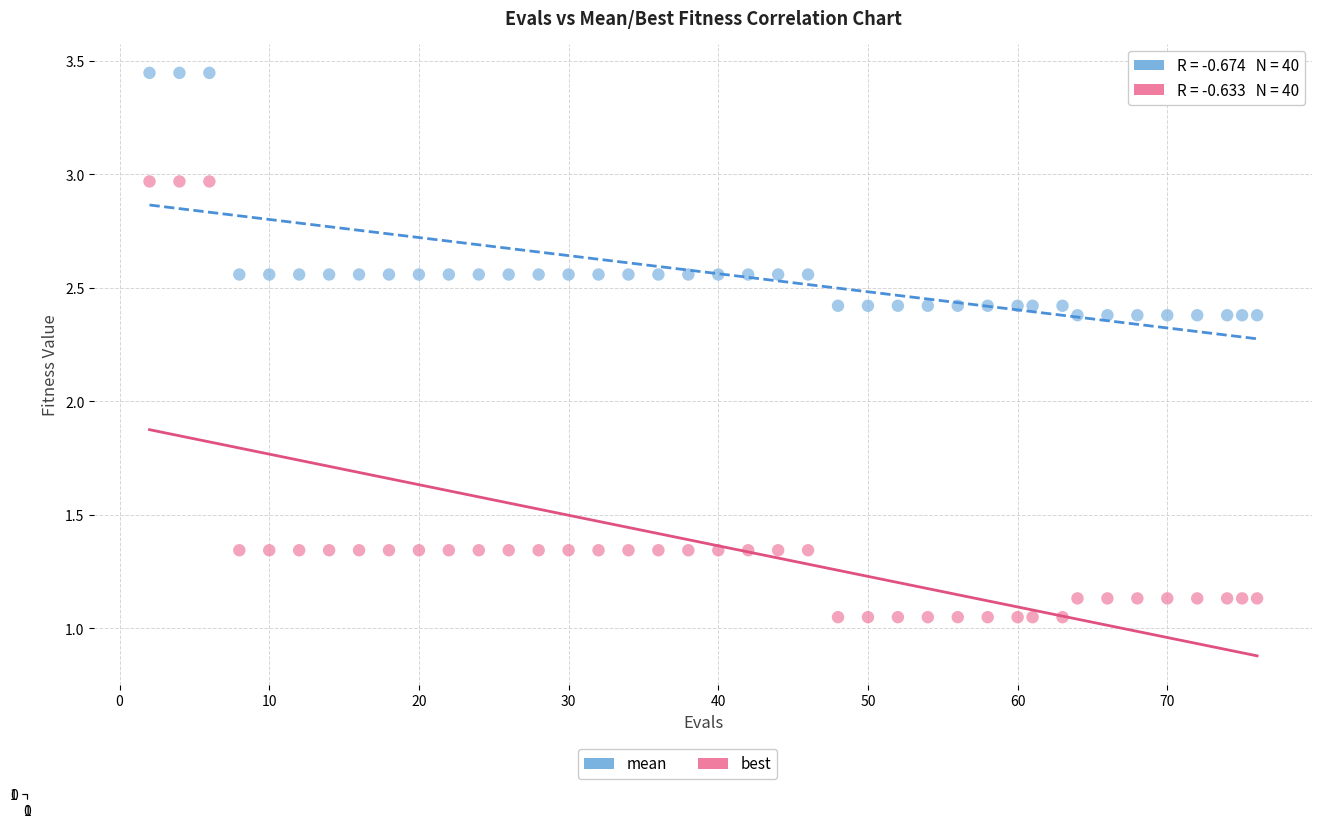

Which series contains the lowest Y value?

best